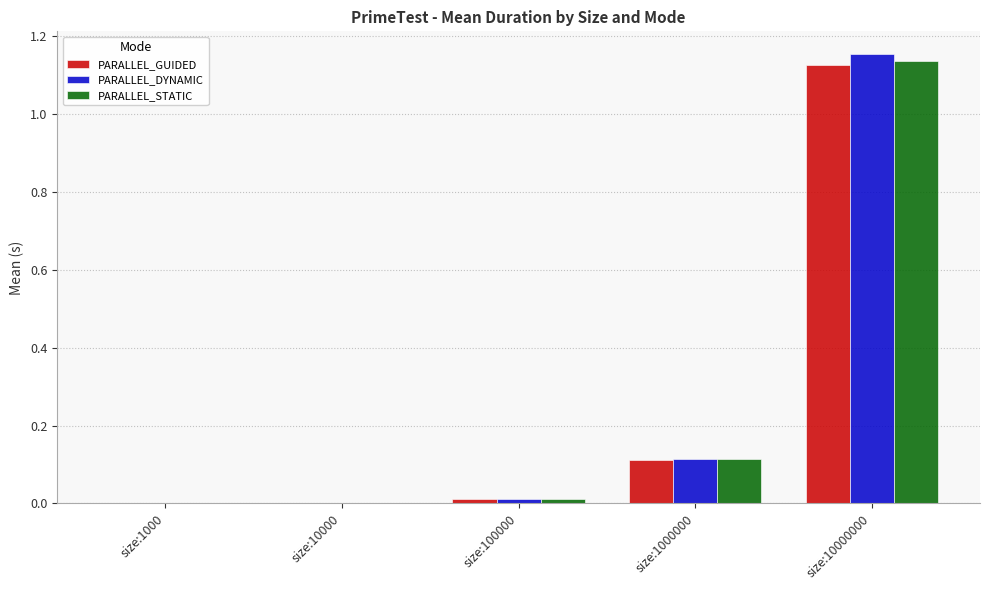

Is it true that PARALLEL_DYNAMIC equals 0.0 at size:100000?

True